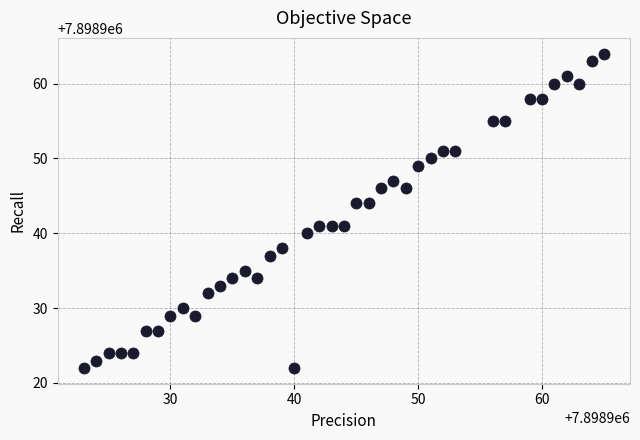

What is the range of X values (max minus min)?

42